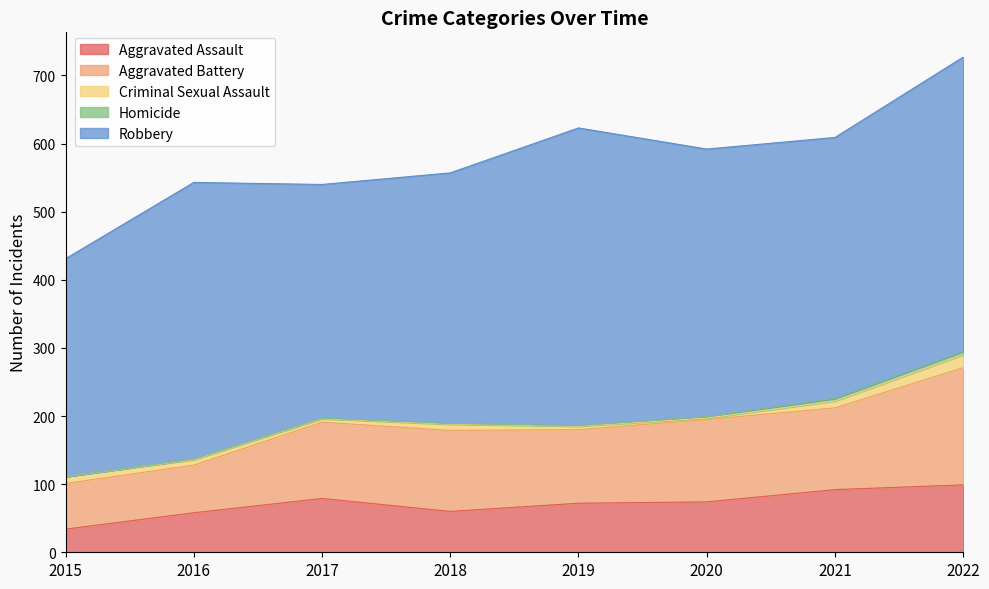

True or false: Aggravated Battery and Criminal Sexual Assault cross at least once.

False